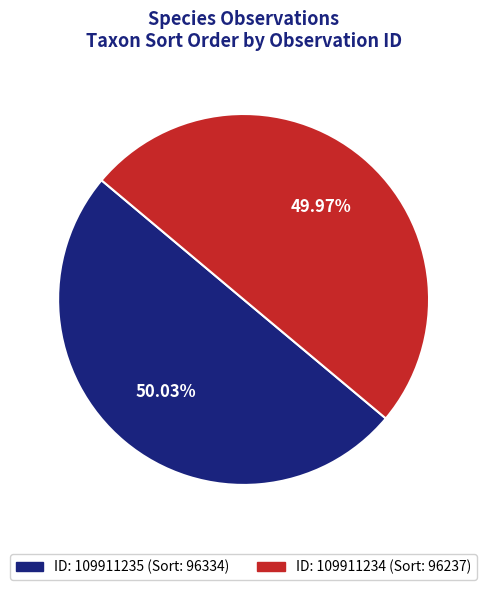

To the nearest percent, what is the average slice percentage?

50%